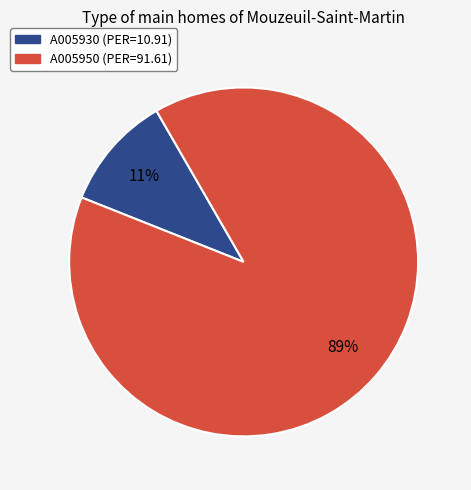

Does A005930 represent more than half of the total?

No